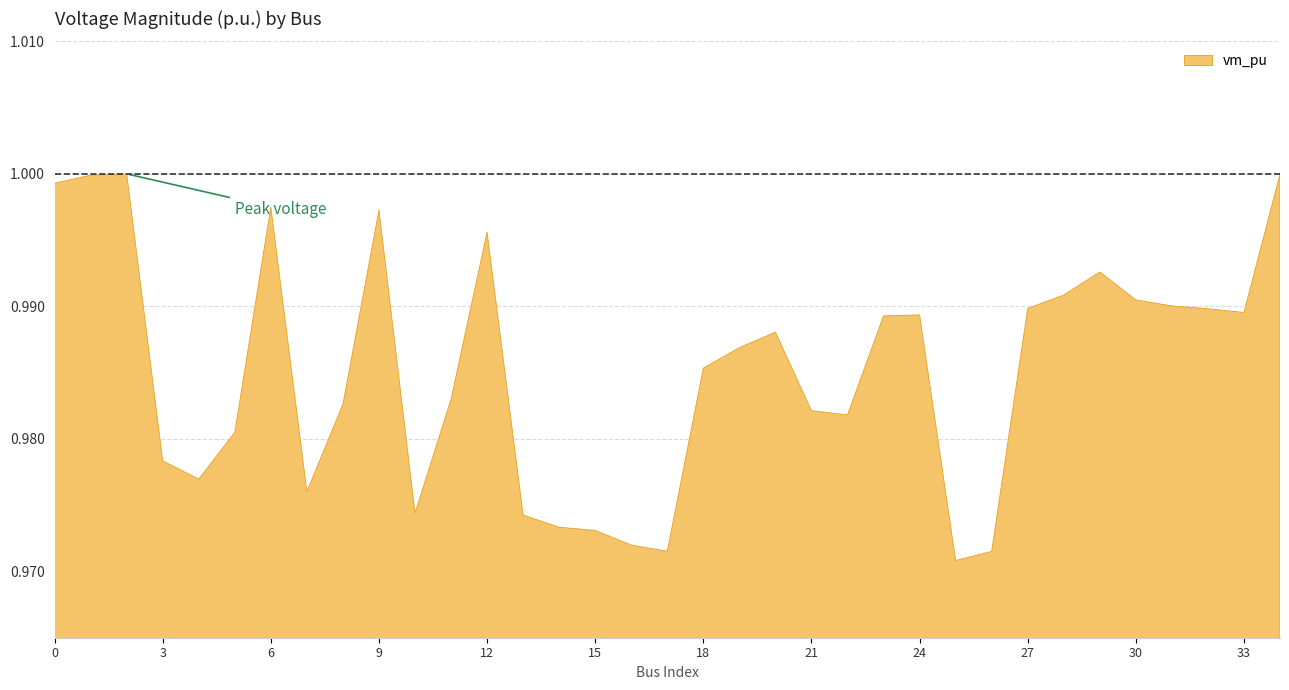

True or false: there are more than 0 points higher than both neighbors.

True